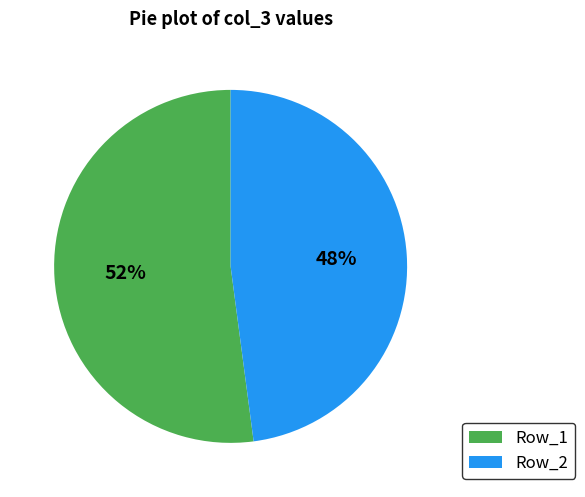

Do Row_1 and Row_2 together represent more than half of the pie?

Yes